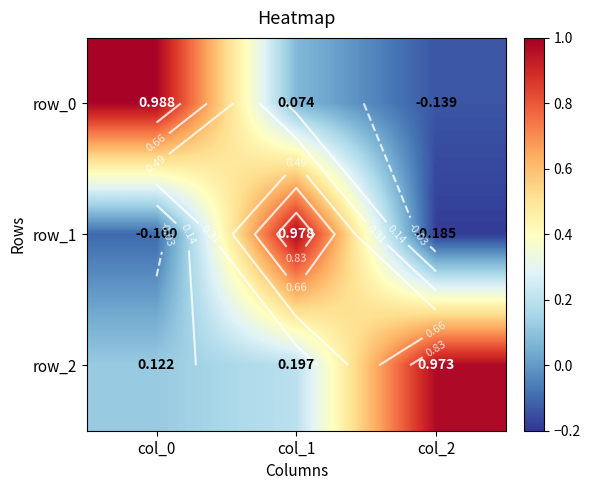

What is the spread (max minus min) of values at col_1?

0.9